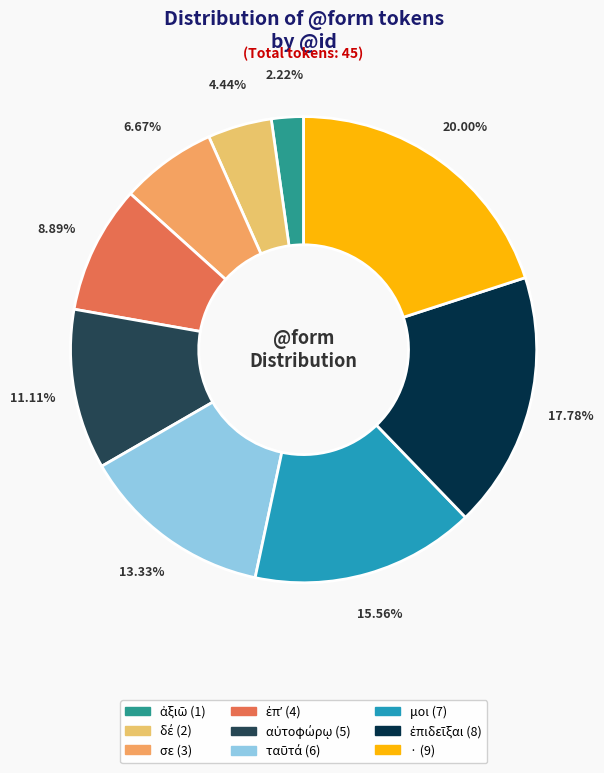

Is it true that ταῦτά is 13% of the pie?

True